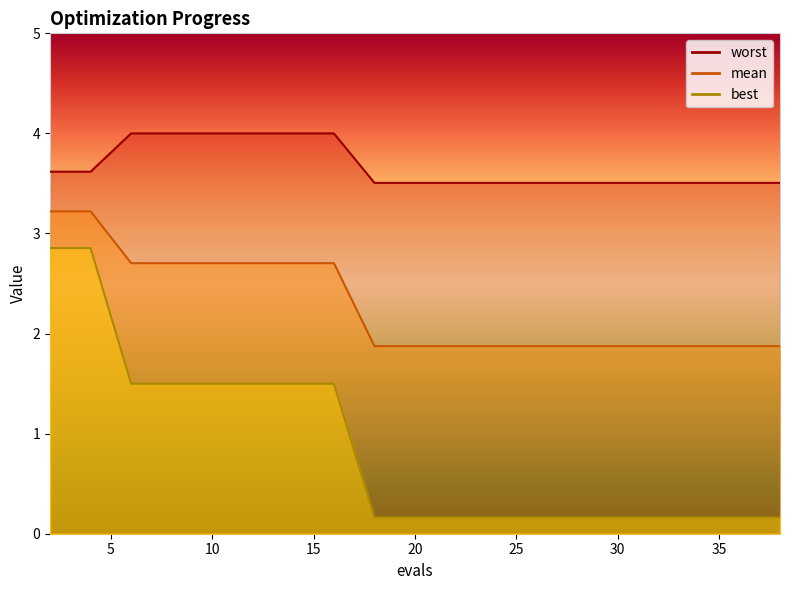

Does the chart have visible grid lines?

No